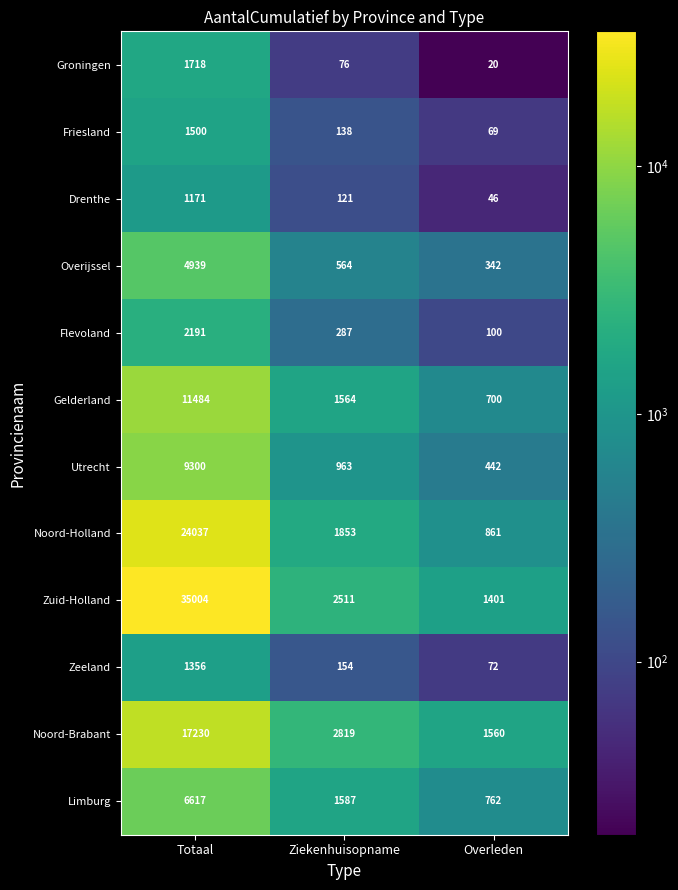

What is the difference between the Noord-Brabant values at Overleden and Ziekenhuisopname?

1259